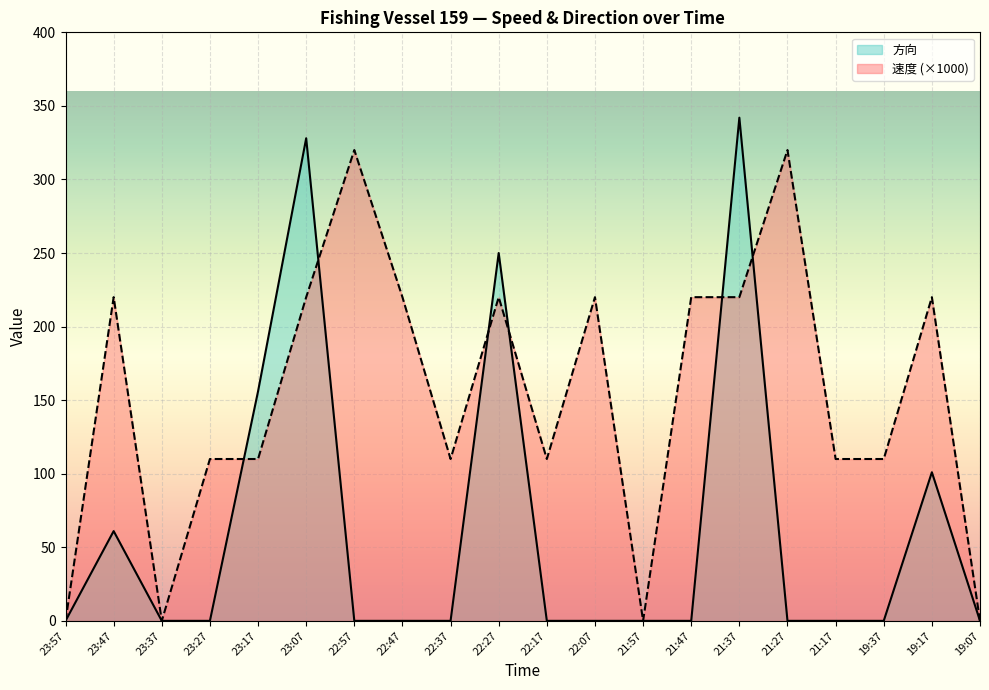

What is the difference between the highest and lowest values at 21:17?

110